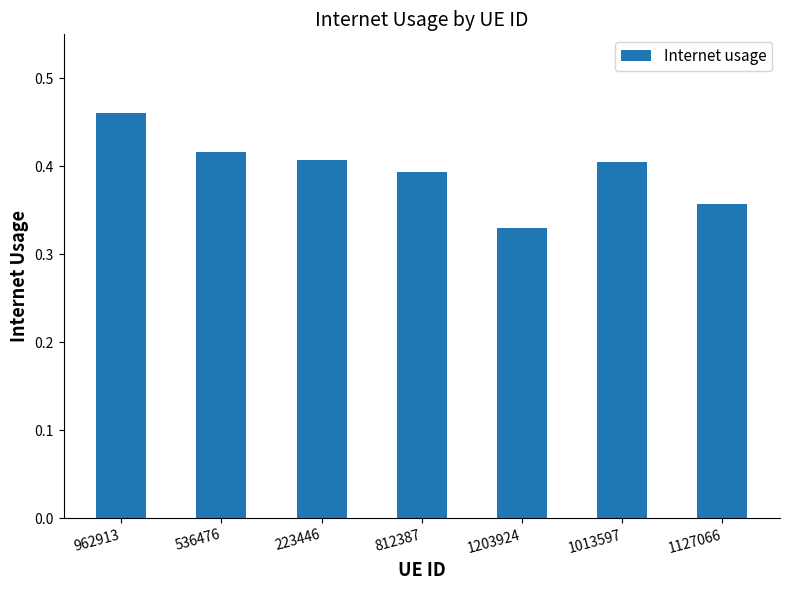

True or false: the data shows 0.6 at 1013597.

False